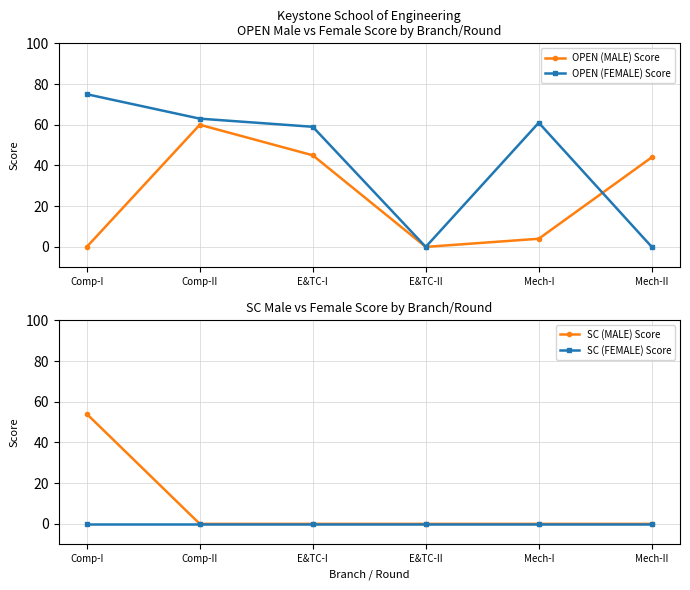

How many data points in OPEN (MALE) Score are less than 44?

3